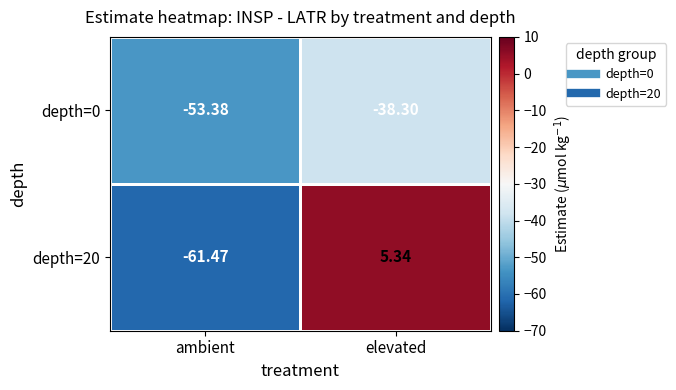

At which category is the sum across all series the highest?

elevated